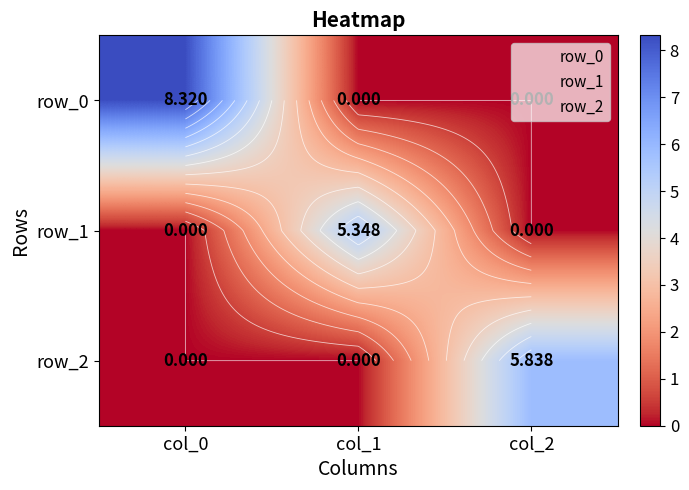

The row_0 series shows -5.2 at col_1. True or false?

False